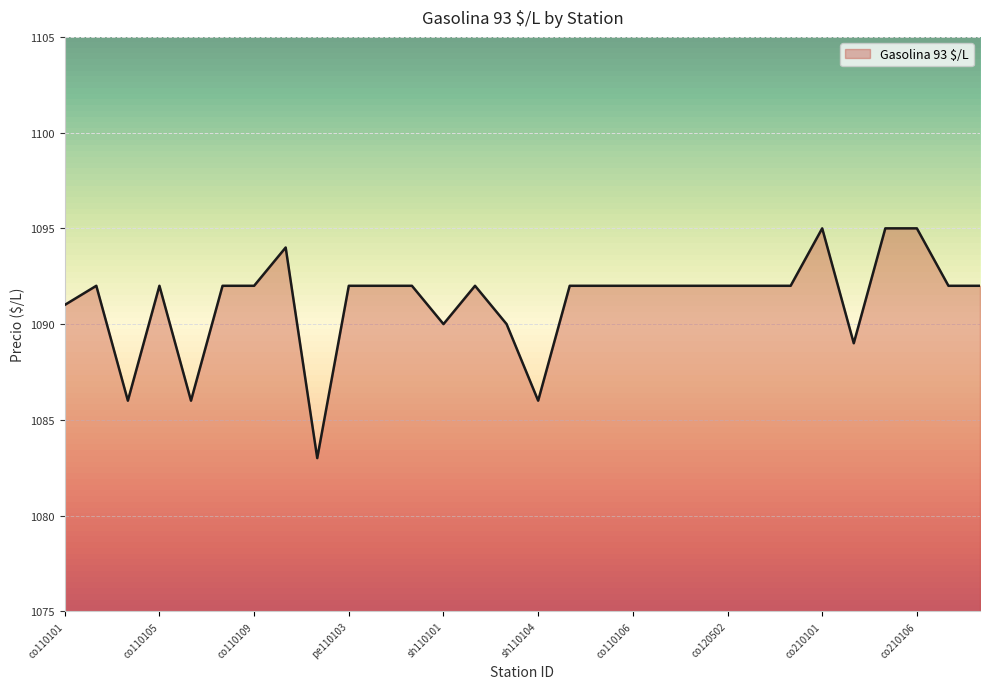

What is the maximum value shown in the chart?

1095